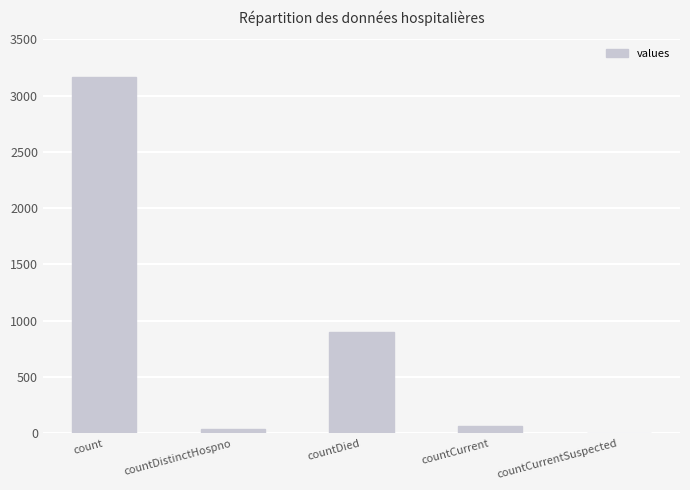

True or false: the data shows -2188 at countCurrentSuspected.

False